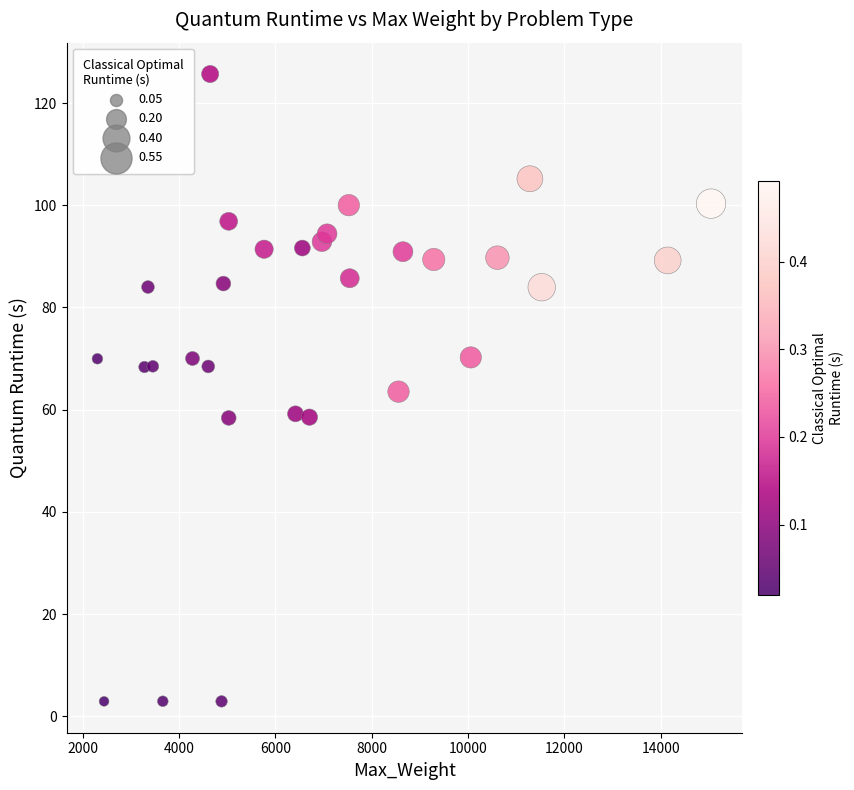

What is the range of Y values (max minus min)?

122.8